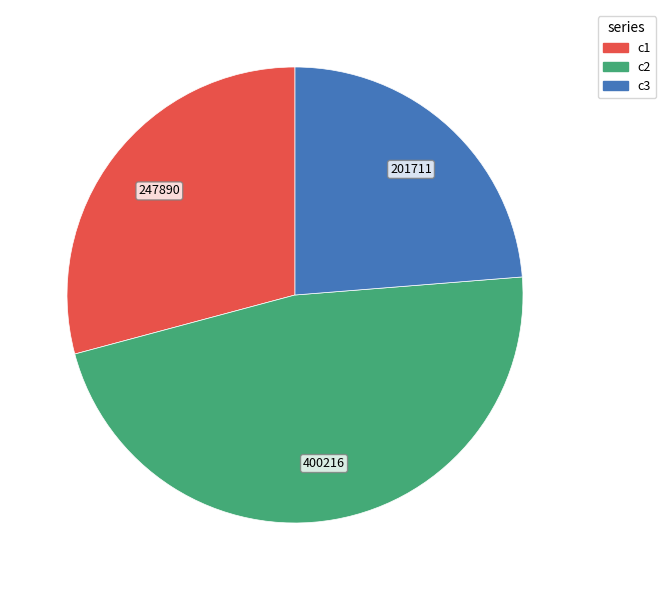

Is there a majority slice in this chart?

No